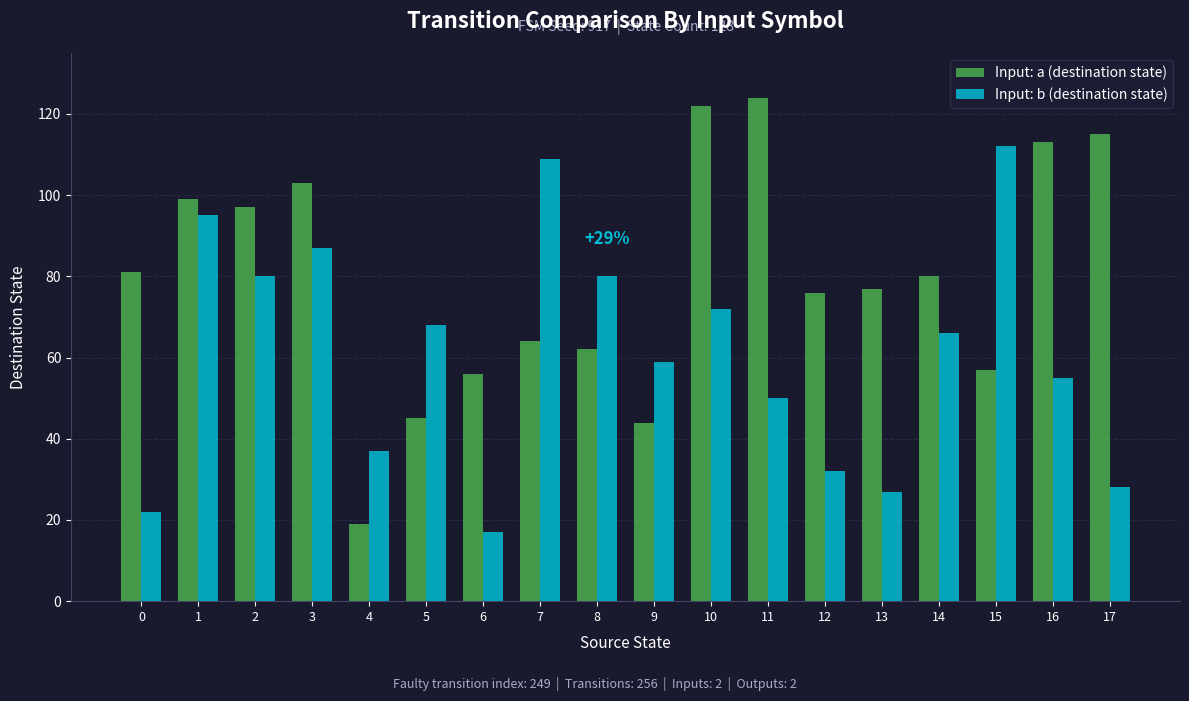

True or false: Input: a (destination state) has a value of 64 at 17.

False